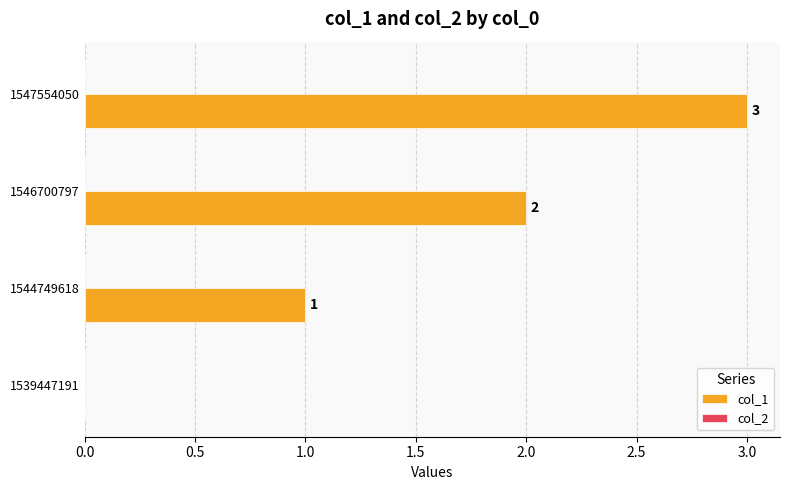

True or false: the data shows 2 at 1544749618.

False